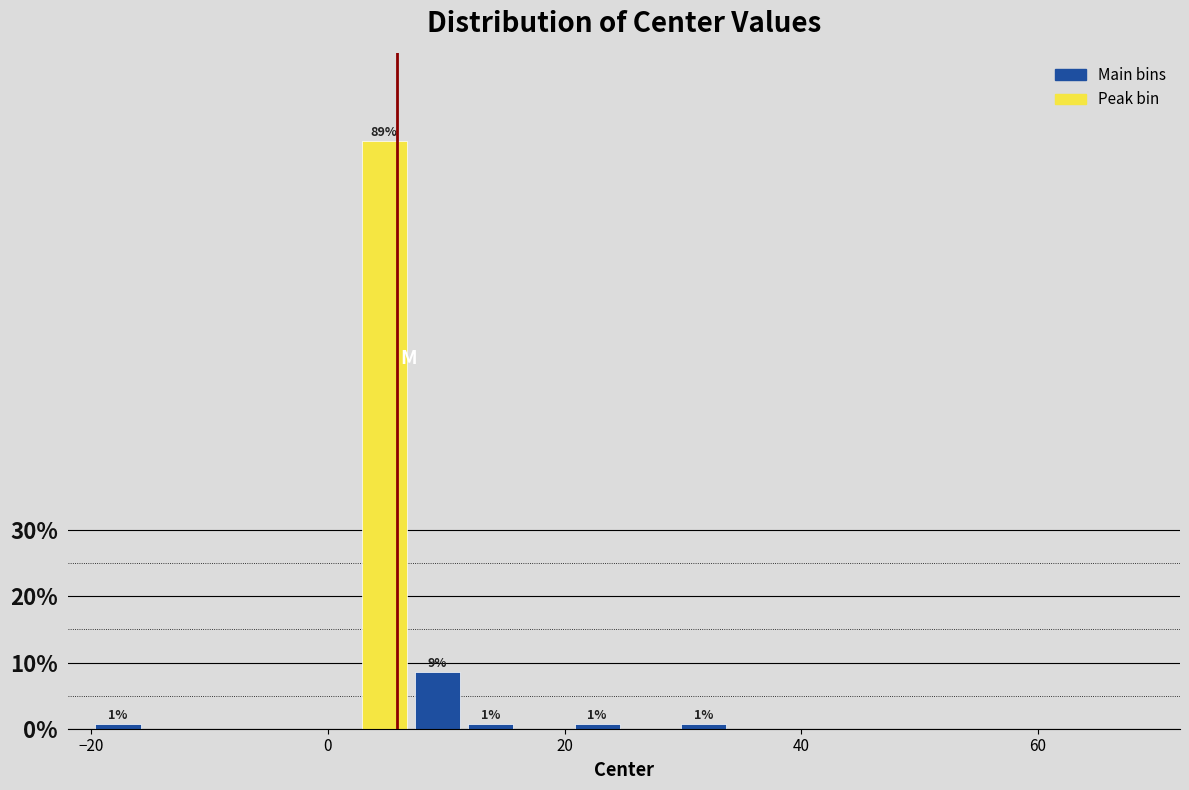

Around what value on the x-axis is the tallest bar? Give the approximate position of its centre, as read against the axis.

4